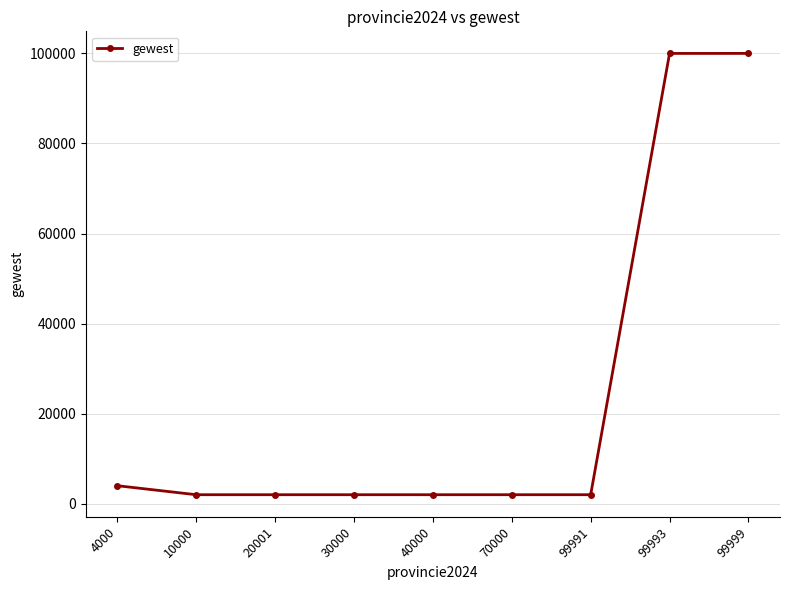

True or false: the data shows 2000 at 99991.

True